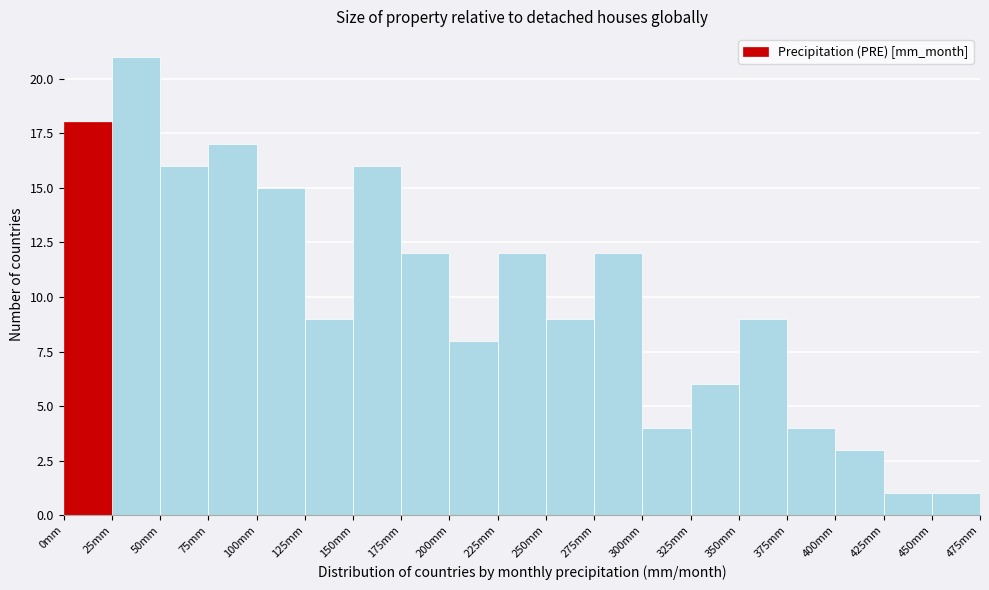

Reading left to right, list every bar in this chart as the range it spans on the x-axis followed by its height. The values are not printed on the chart, so give them approximately, as read against the axis.

0 to 25: 18
25 to 50: 21
50 to 75: 16
75 to 100: 17
100 to 125: 15
125 to 150: 9
150 to 175: 16
175 to 200: 12
200 to 225: 8
225 to 250: 12
250 to 275: 9
275 to 300: 12
300 to 325: 4
325 to 350: 6
350 to 375: 9
375 to 400: 4
400 to 425: 3
425 to 450: 1
450 to 475: 1